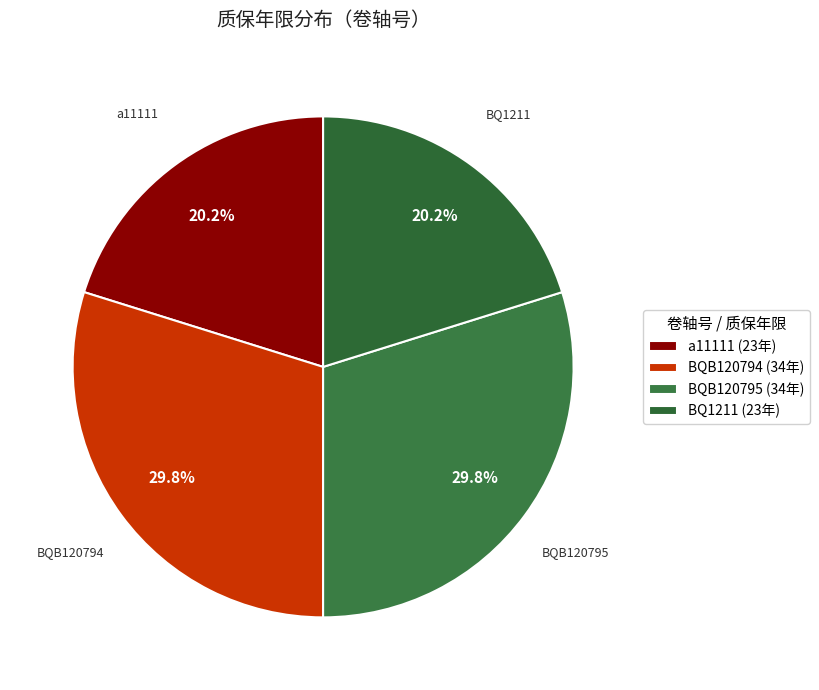

Is it true that BQ1211 is 20% of the pie?

True